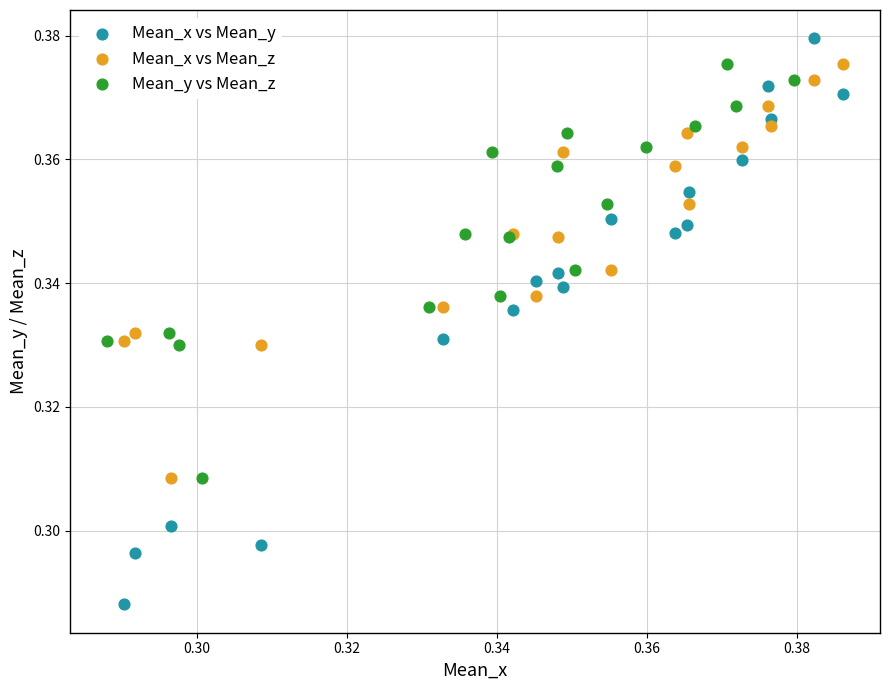

Which series contains the lowest Y value?

Mean_x vs Mean_y